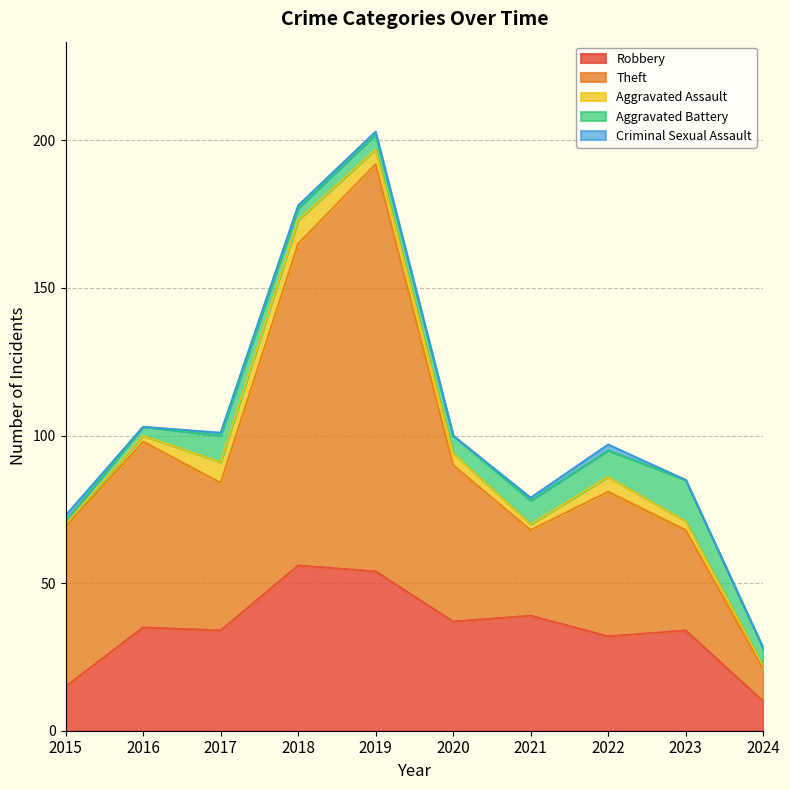

Reading left to right, list all the values displayed in this chart.

Robbery: 15	35	34	56	54	37	39	32	34	10
Theft: 54	63	50	109	138	53	29	49	34	11
Aggravated Assault: 1	2	7	8	5	4	2	5	3	1
Aggravated Battery: 1	3	9	4	5	6	8	9	14	6
Criminal Sexual Assault: 2	0	1	1	1	0	1	2	0	0